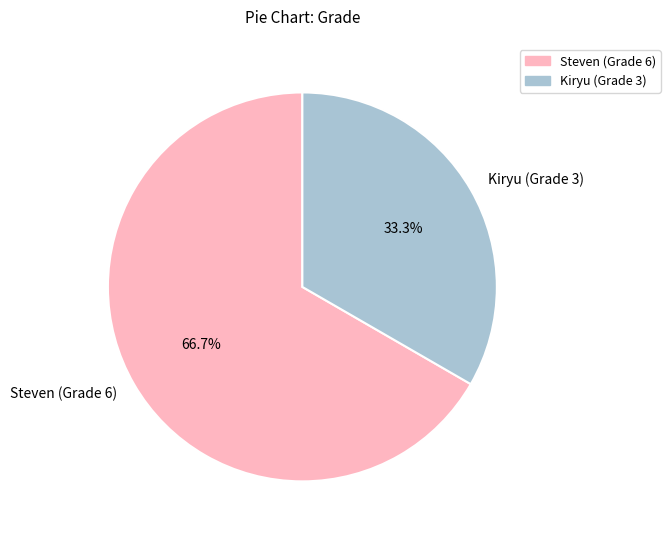

Combined, do Kiryu (Grade 3) and Steven (Grade 6) account for over 50%?

Yes